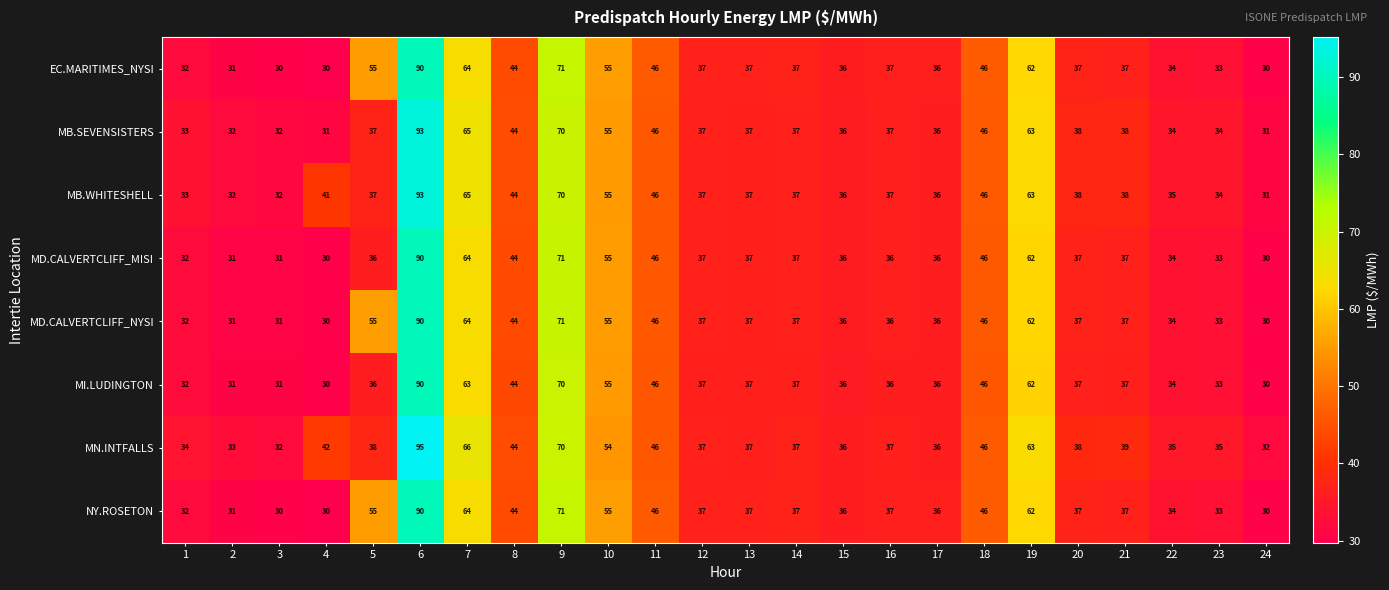

What is the spread (max minus min) of values at 5?

19